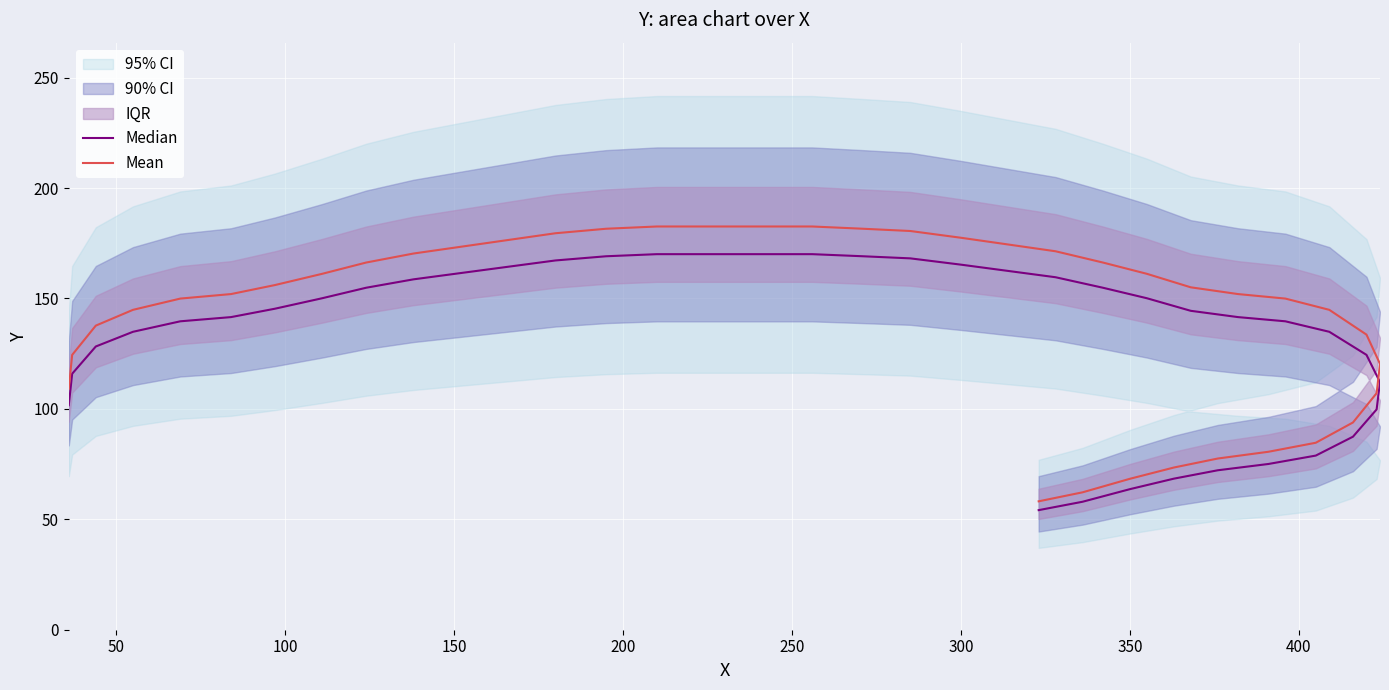

Reading right to left, extract all data points from this chart.

Median: 54.1	57.9	63.6	68.4	72.2	75.0	78.8	87.4	99.8	112.1	124.4	134.9	139.7	141.5	144.4	150.1	154.8	159.6	162.4	165.3	168.2	169.1	170.0	170.0	170.0	170.0	169.1	167.2	164.3	161.5	158.7	154.8	150.1	145.3	141.5	139.7	134.9	128.2	115.9	101.6
Mean: 58.1	62.2	68.3	73.4	77.5	80.6	84.7	93.8	107.1	120.4	133.6	144.8	149.9	152.0	155.0	161.2	166.3	171.4	174.4	177.5	180.5	181.6	182.6	182.6	182.6	182.6	181.6	179.5	176.5	173.4	170.3	166.3	161.2	156.1	152.0	149.9	144.8	137.7	124.4	109.1